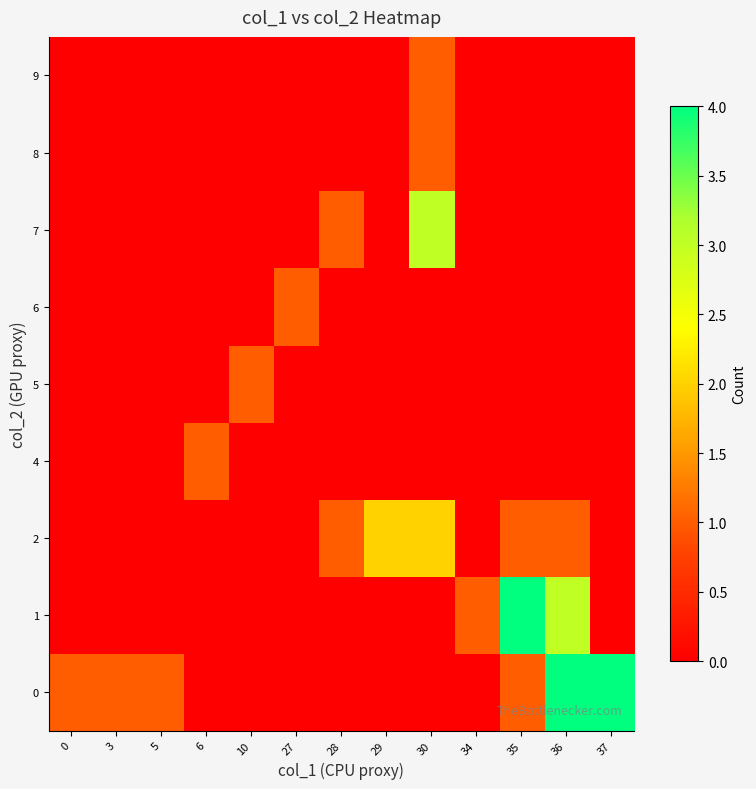

Between 10 and 28, which series saw the biggest shift?

2